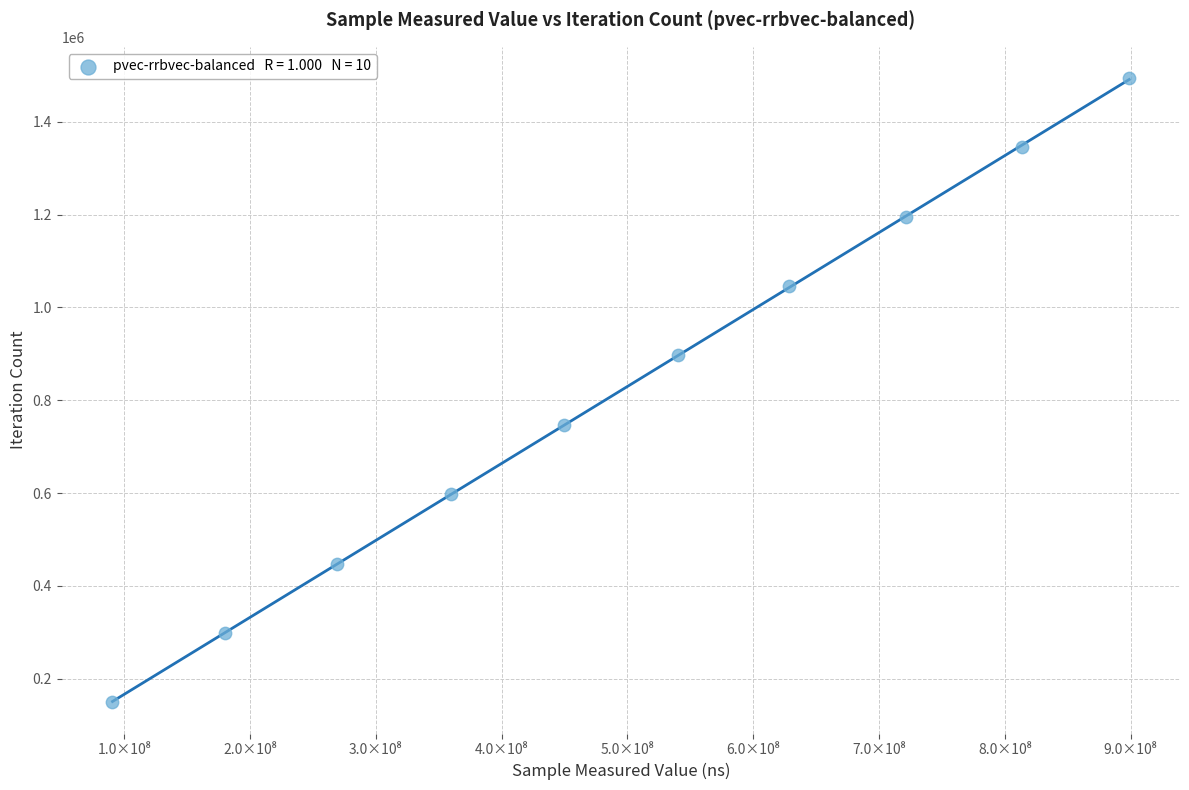

What is the range of Y values (max minus min)?

1344879